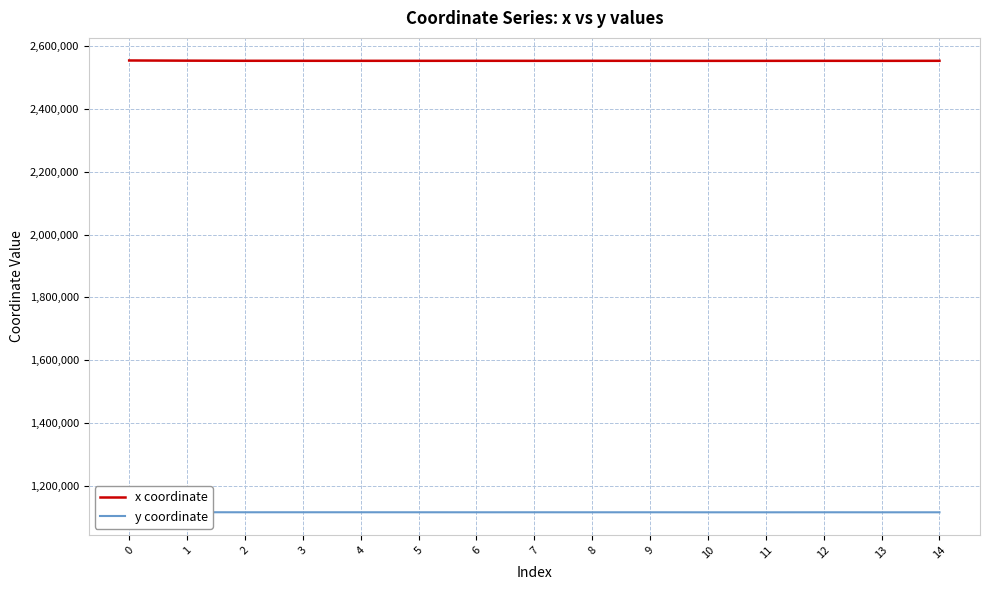

Reading left to right, list all the values displayed in this chart.

x coordinate: 2554584.3	2553993.5	2553599.5	2553567.3	2553507.1	2553515.2	2553549.2	2553469.3	2553545.2	2553448.3	2553389.8	2553424.3	2553506.5	2553431.1	2553532.6
y coordinate: 1115122.6	1115099.8	1114983.8	1115017.7	1115011.5	1114971.9	1114939.5	1114970.3	1114933.0	1114956.1	1114873.7	1114864.1	1114961.7	1114880.9	1114922.2